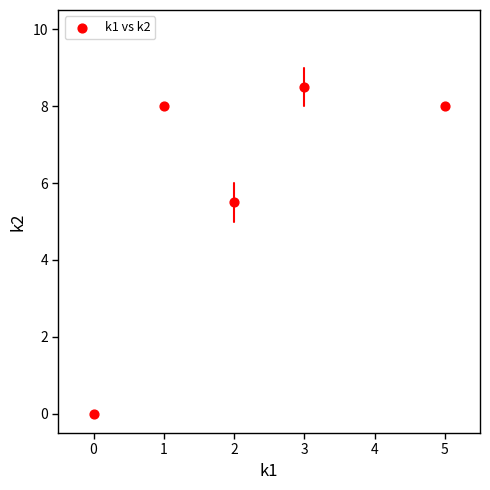

What Y value in the scatter plot is closest to 4?

5.5